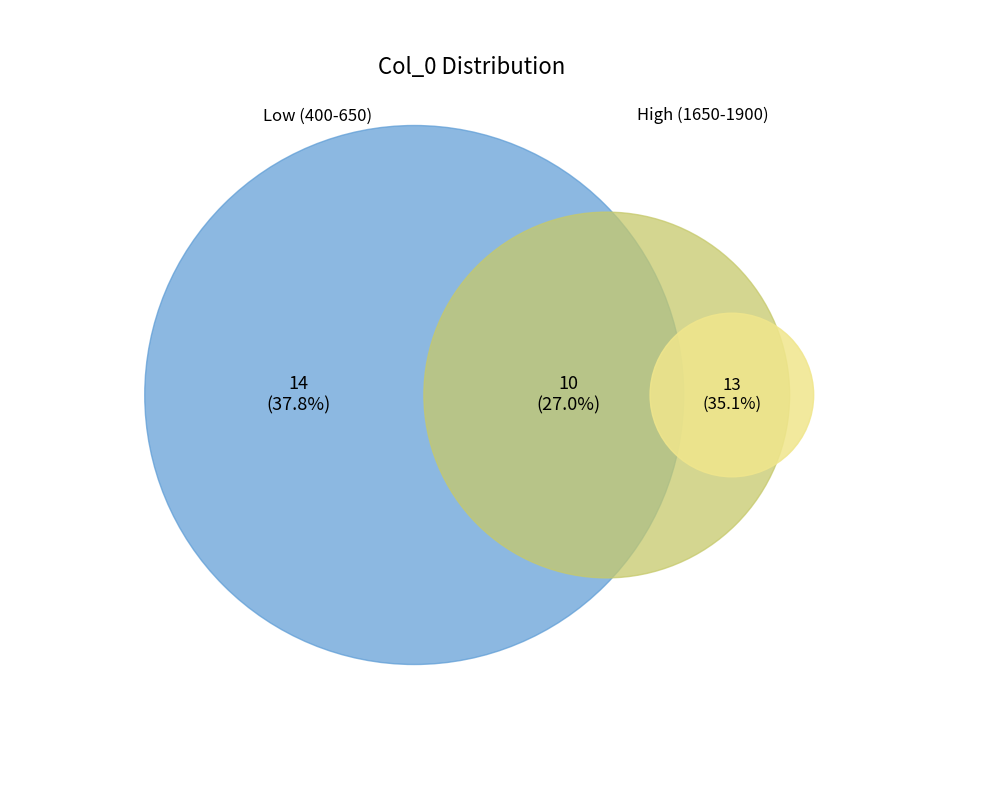

What is the total percentage of 1900 and 900?

6.8%